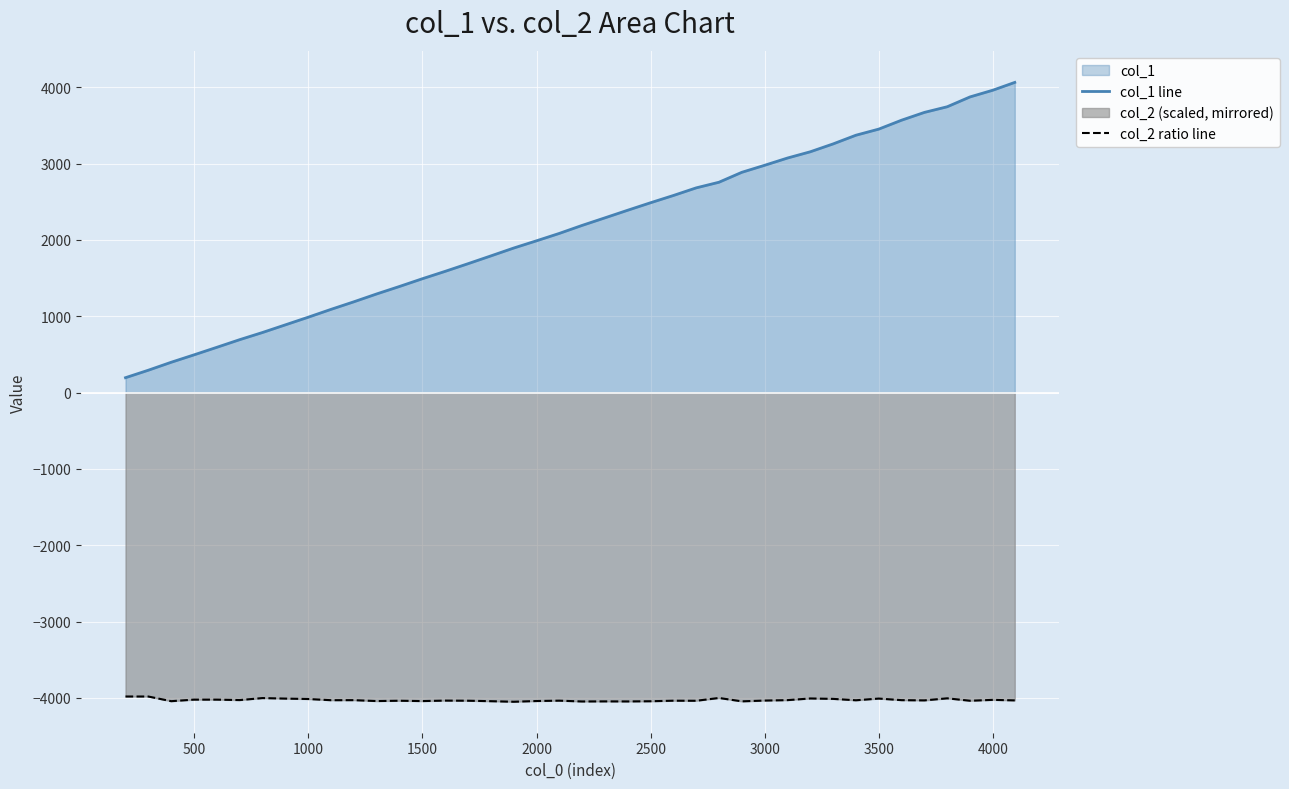

Reading left to right, list all the values displayed in this chart.

col_1 line: 195.0	293.0	397.0	494.0	593.0	693.0	787.0	887.0	987.0	1090.0	1189.0	1292.0	1390.0	1491.0	1588.0	1688.0	1790.0	1893.0	1988.0	2085.0	2190.0	2289.0	2389.0	2487.0	2582.0	2682.0	2756.0	2886.0	2978.0	3073.0	3155.0	3258.0	3372.0	3452.0	3569.0	3671.0	3745.0	3874.0	3962.0	4064.0
col_2 ratio line: -3982.3	-3982.4	-4043.6	-4023.3	-4023.3	-4029.1	-4003.0	-4009.8	-4015.2	-4030.7	-4030.1	-4042.1	-4037.9	-4042.3	-4036.0	-4037.7	-4043.7	-4051.2	-4041.6	-4036.9	-4047.4	-4046.3	-4047.1	-4044.5	-4037.4	-4038.4	-4001.6	-4045.8	-4035.5	-4029.9	-4008.1	-4013.5	-4031.7	-4009.4	-4030.1	-4033.2	-4006.2	-4037.9	-4026.4	-4033.2